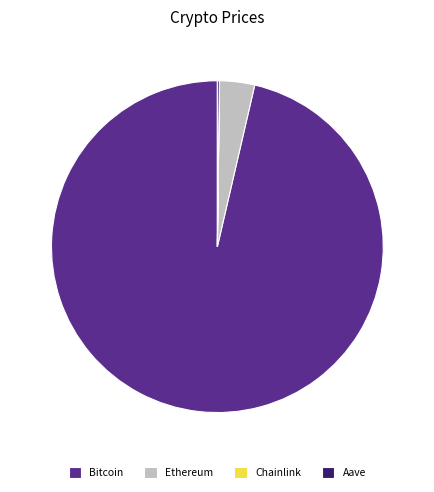

Which slice is the largest?

Bitcoin